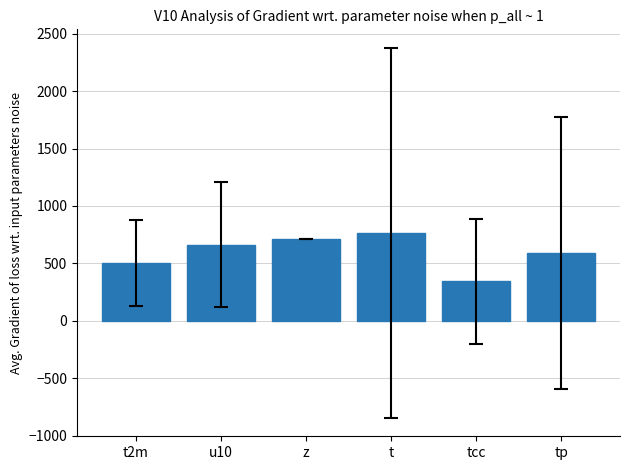

The chart shows a value of 236.8 at tcc. True or false?

False